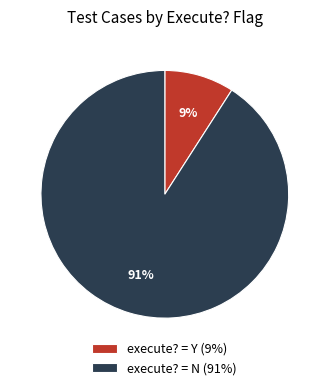

Is it true that execute? = Y (9%) is 16% of the pie?

False